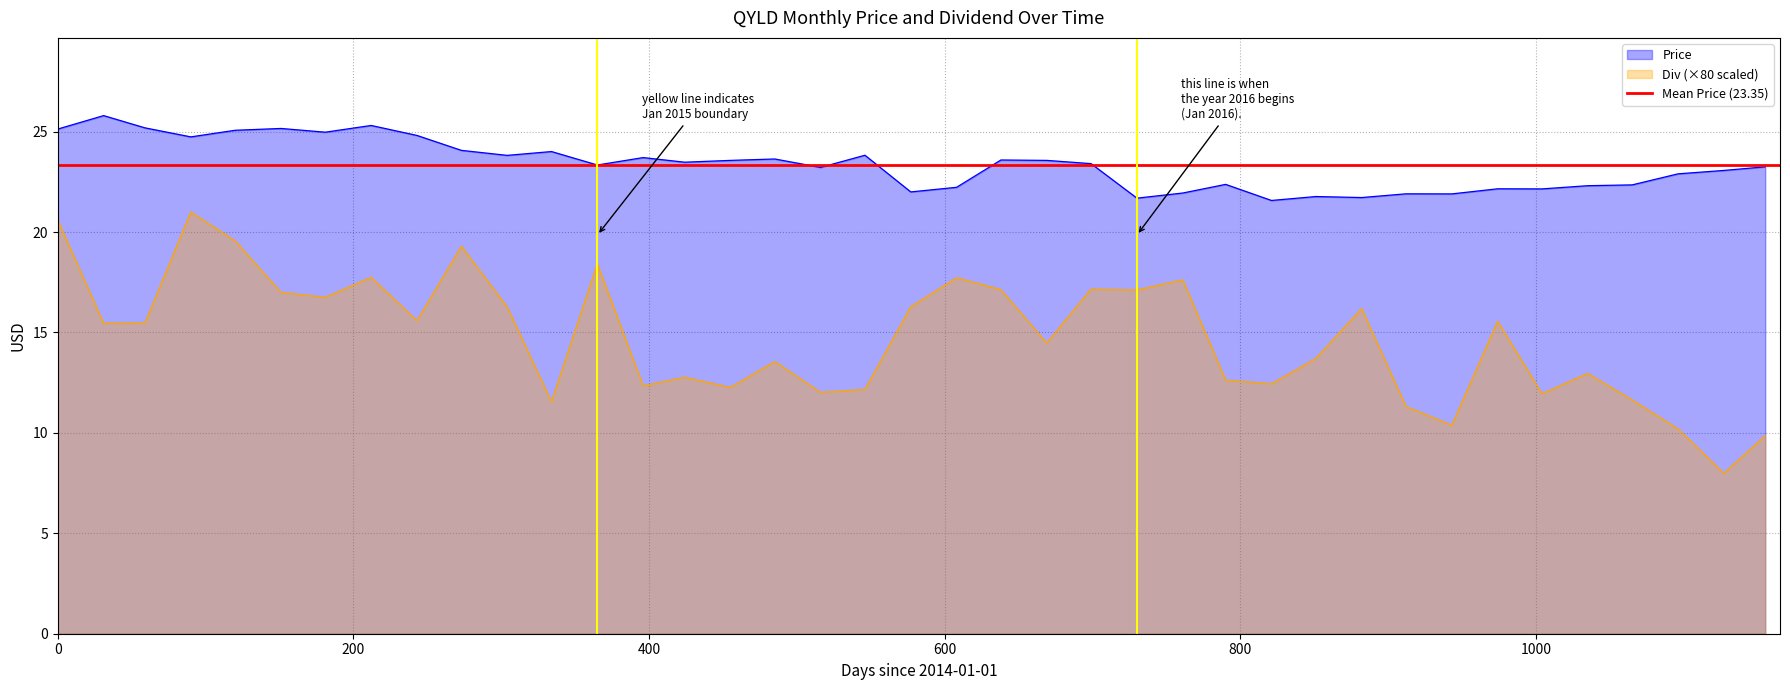

What is the minimum value for Div (×80 scaled)?

8.0